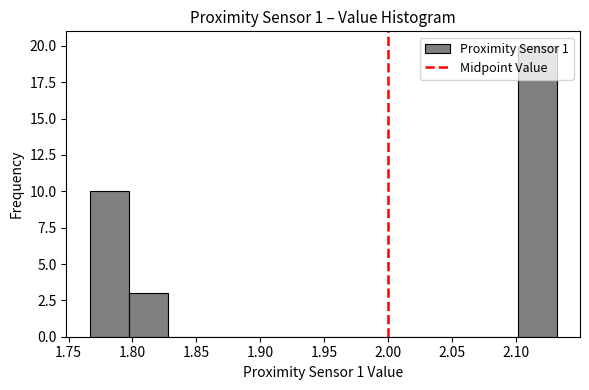

What is the height of the bar covering 1.795 to 1.825 on the x-axis? Neither the bar edges nor the heights are printed on the chart, so give them approximately, as read against the axes.

3